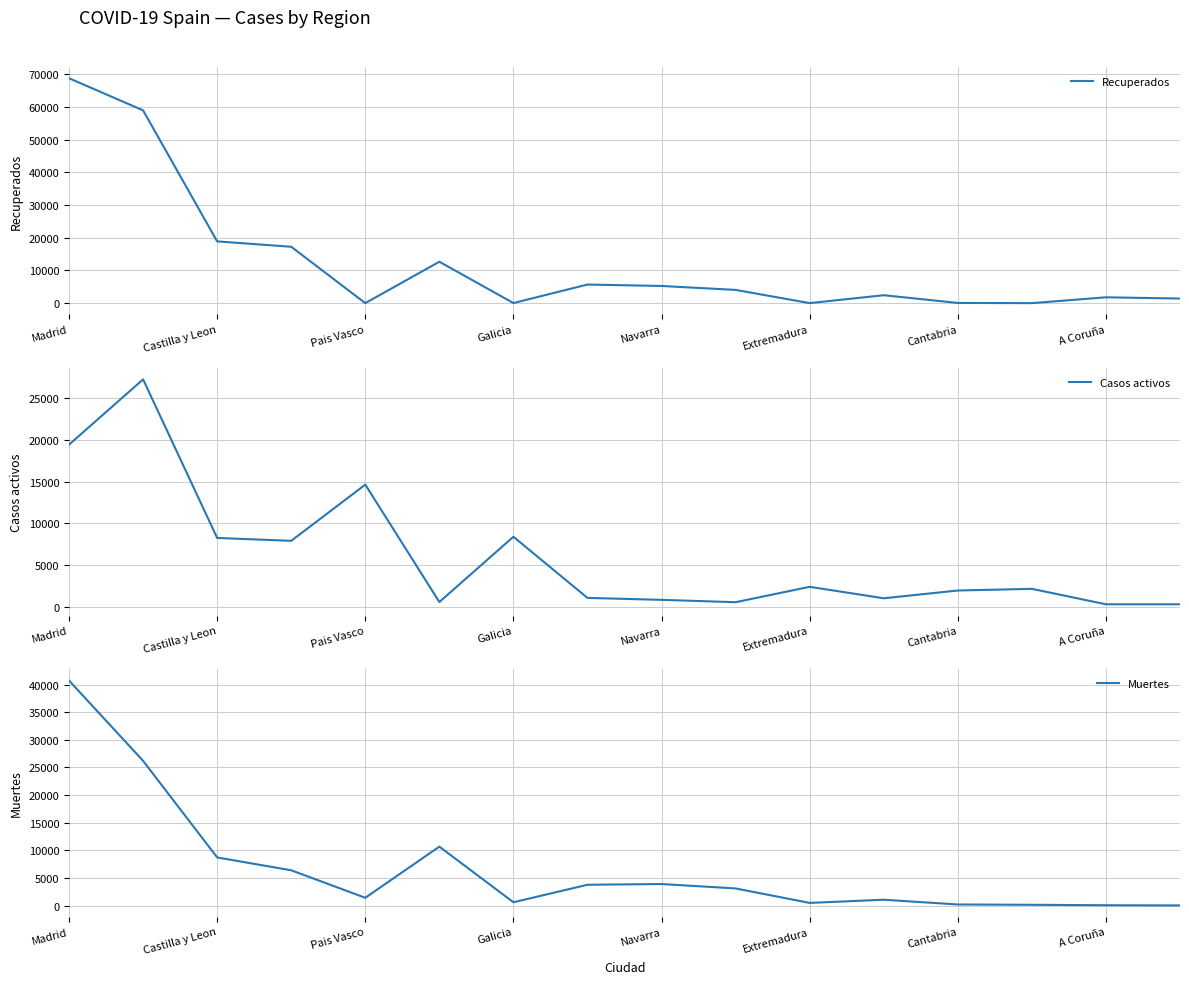

True or false: Casos activos has more than 2 points higher than both neighbors.

True